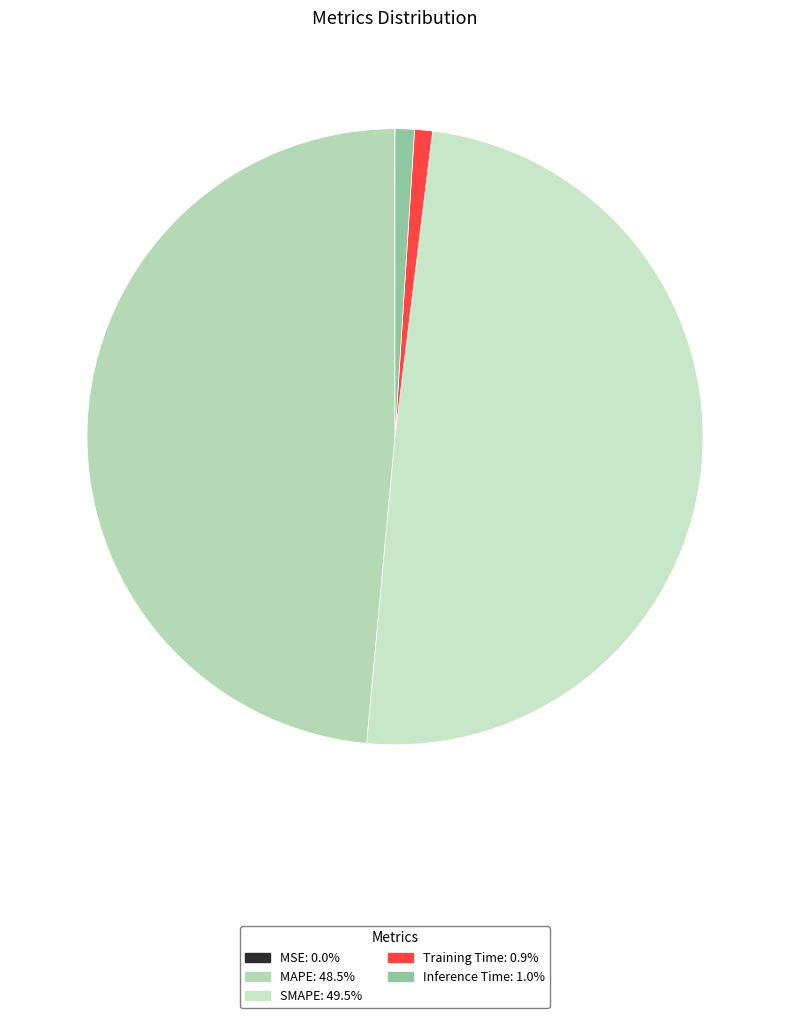

To the nearest percent, what portion does Inference Time represent?

1%